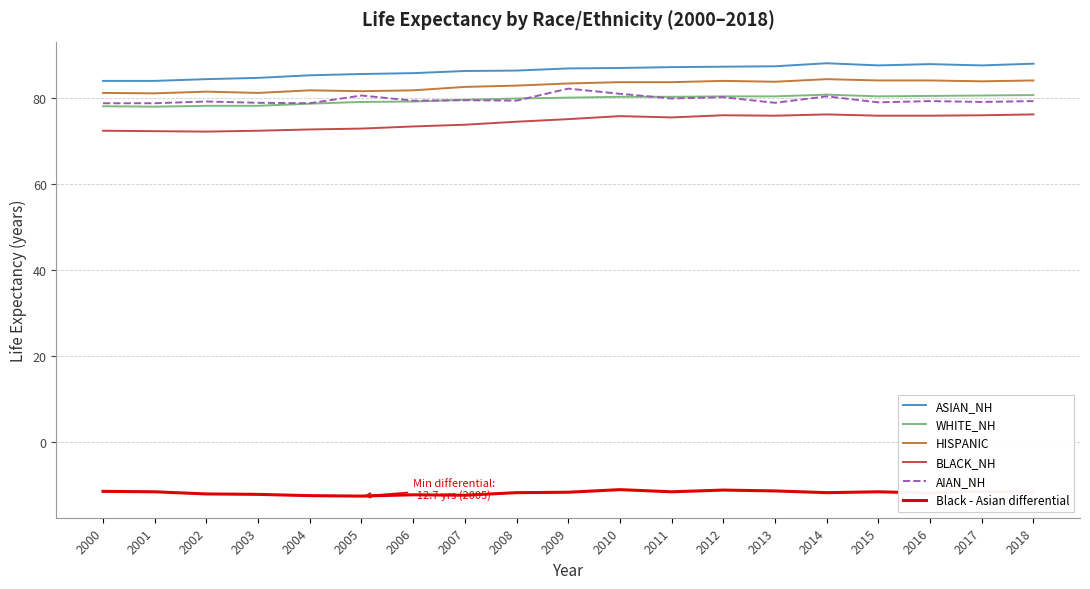

What is the difference between the maximum and minimum values in the AIAN_NH series?

3.4